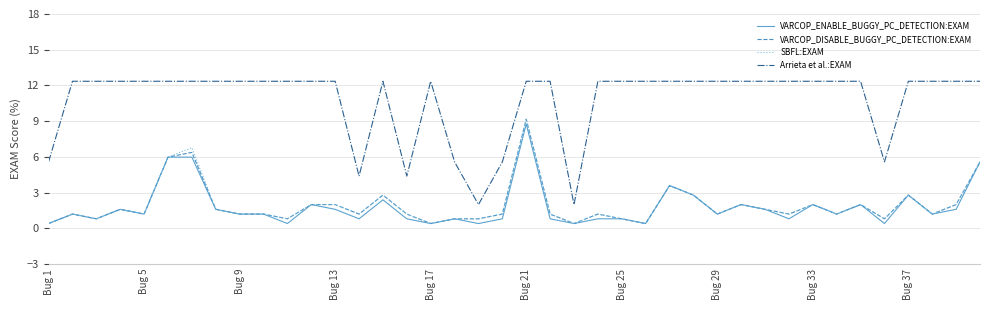

True or false: VARCOP_DISABLE_BUGGY_PC_DETECTION:EXAM and Arrieta et al.:EXAM cross at least once.

False